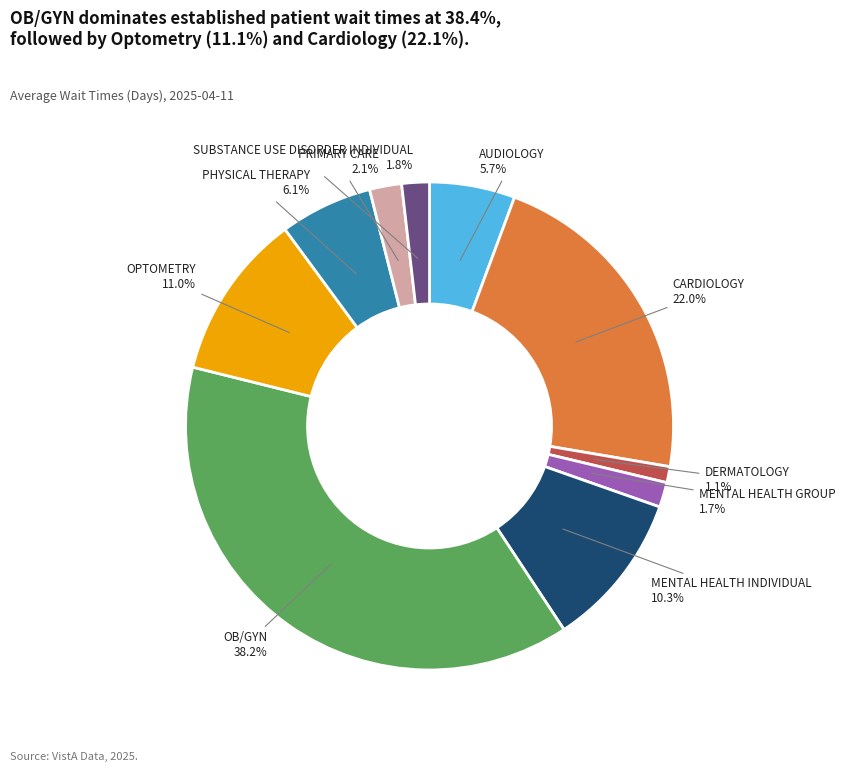

Between PHYSICAL THERAPY and MENTAL HEALTH INDIVIDUAL, which is larger?

MENTAL HEALTH INDIVIDUAL